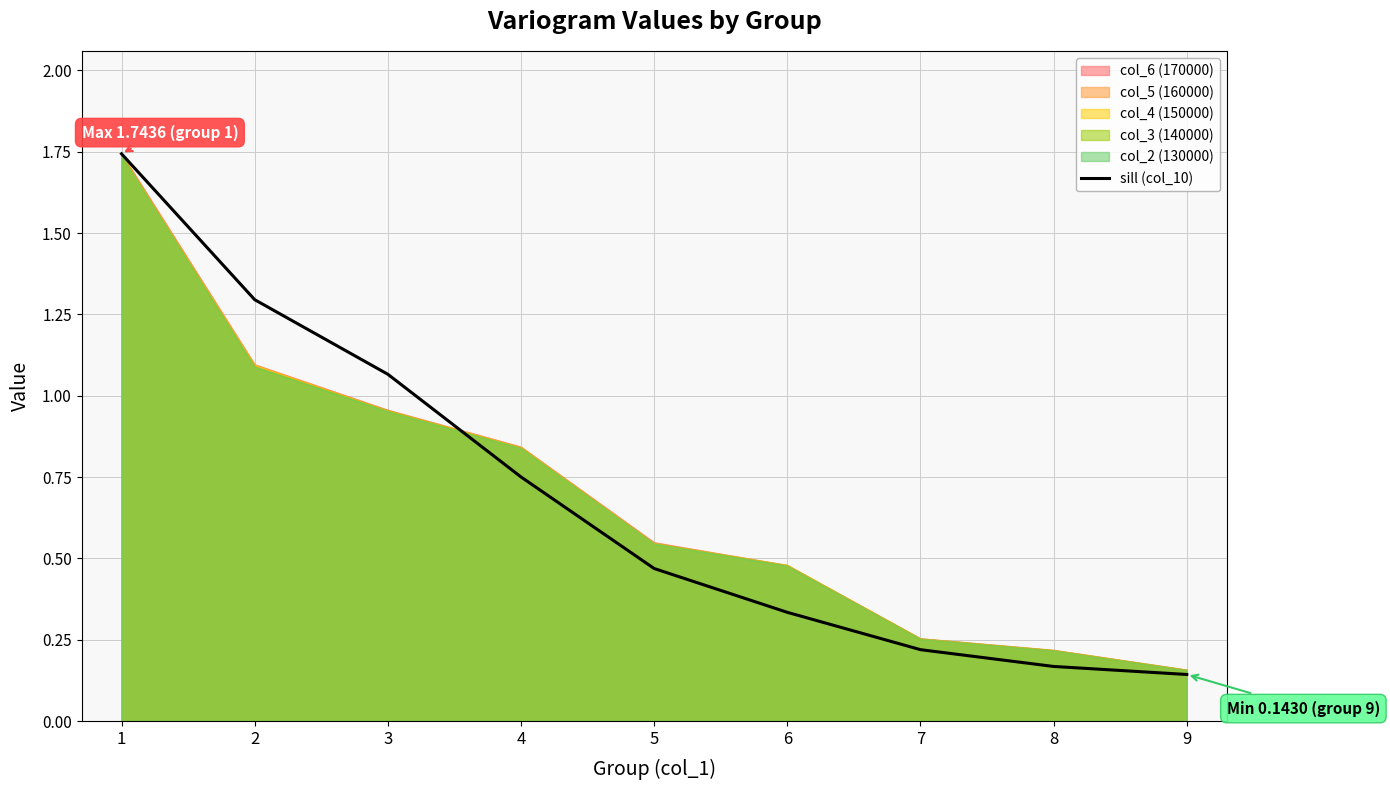

Reading right to left, what are all the values shown in this chart?

9=0.1	8=0.2	7=0.2	6=0.3	5=0.5	4=0.8	3=1.1	2=1.3	1=1.7